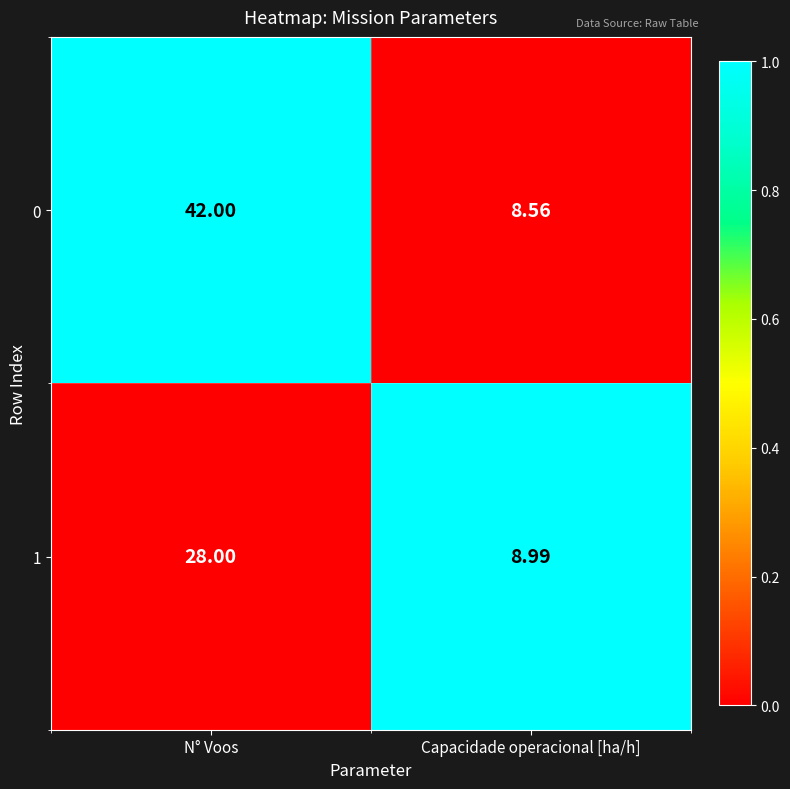

At which category is the sum across all series the highest?

N° Voos